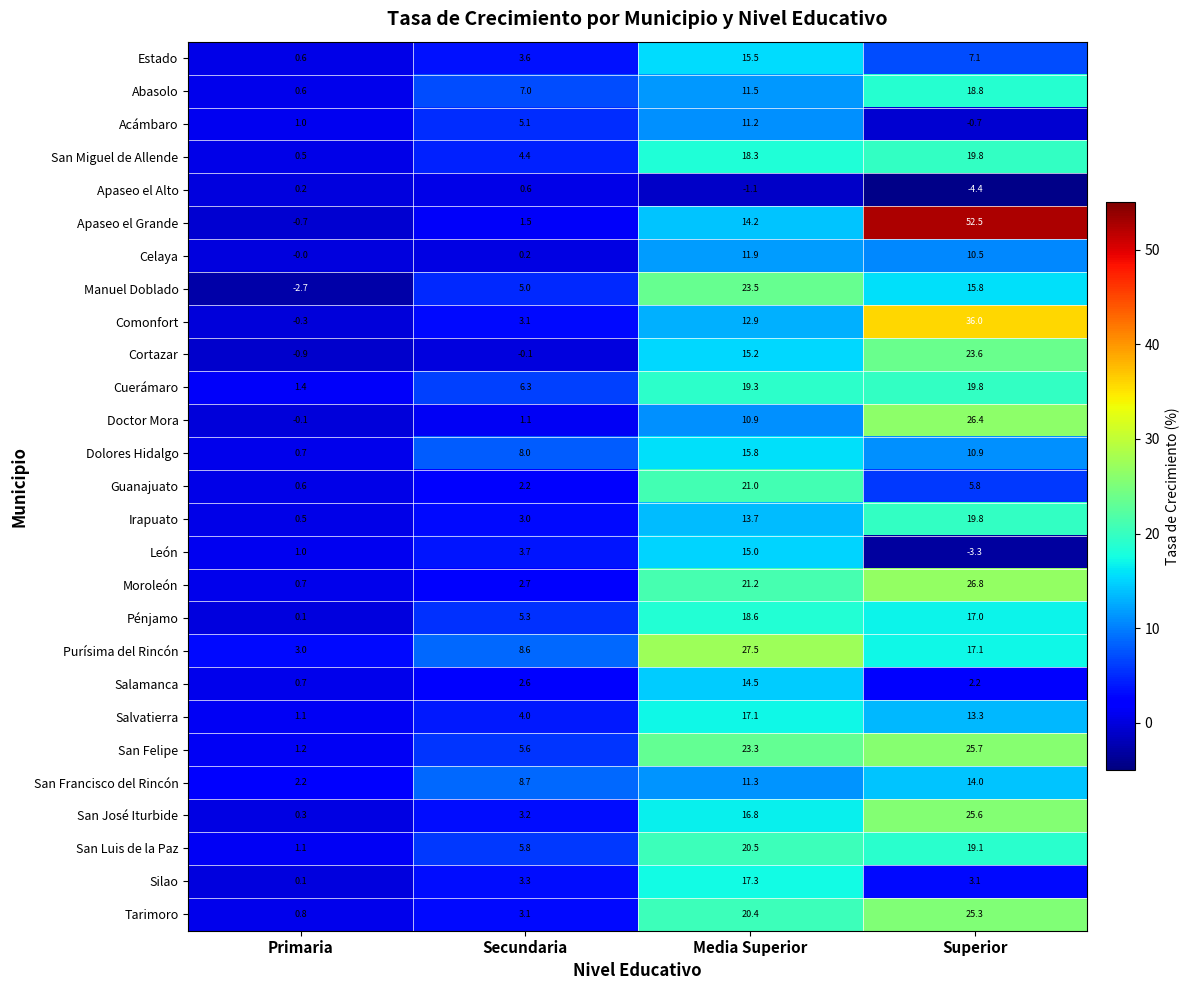

Count the number of data series in this chart.

27